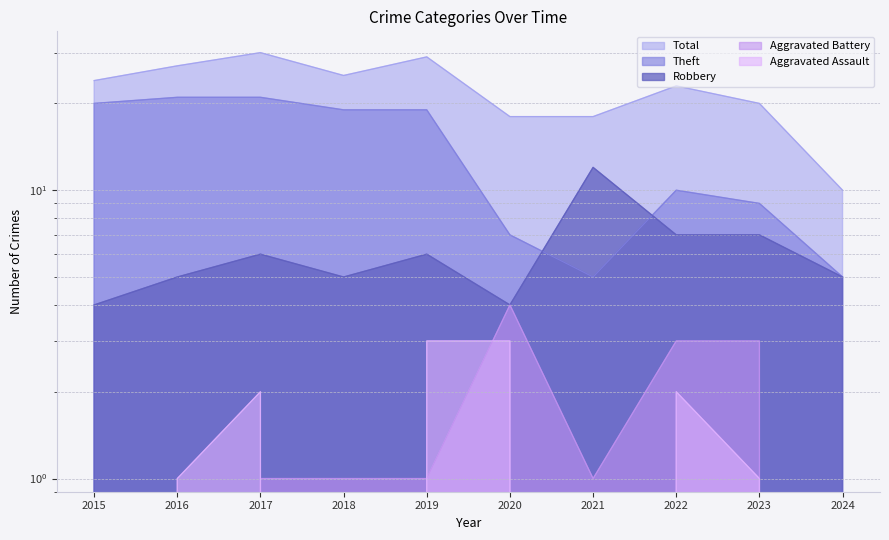

At 2021, list the series in order from largest to smallest.

Total, Robbery, Theft, Aggravated Battery, Aggravated Assault